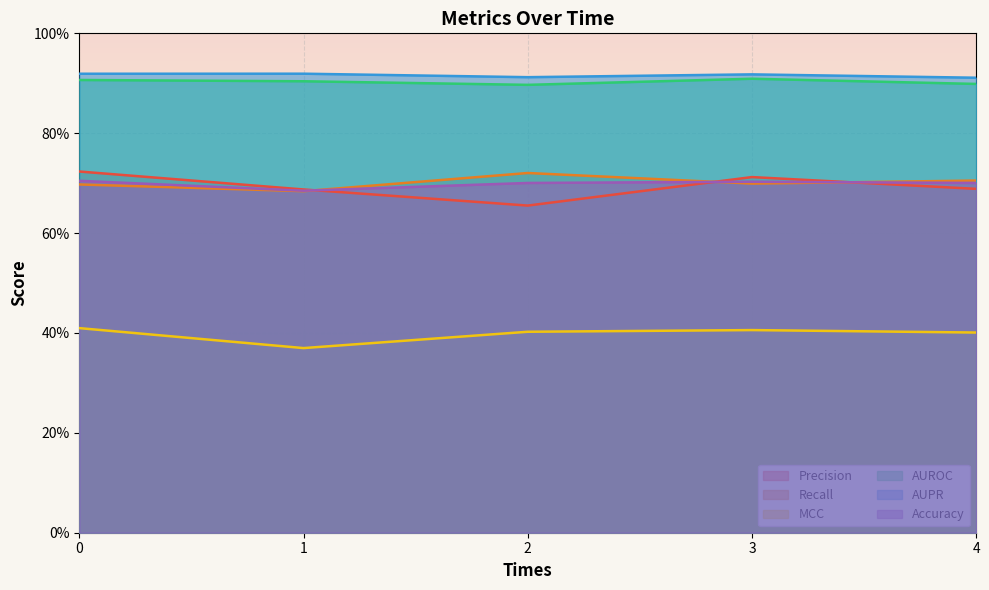

True or false: MCC has more than 0 points higher than both neighbors.

True